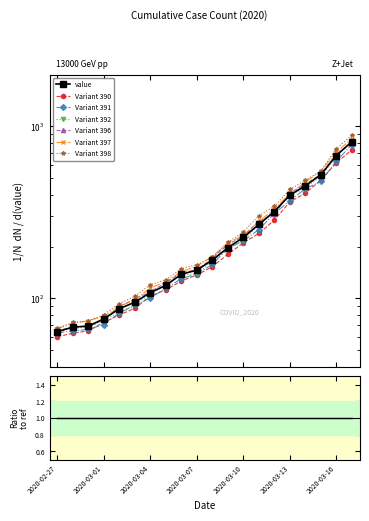

What is the difference between the second highest and minimum values?

613